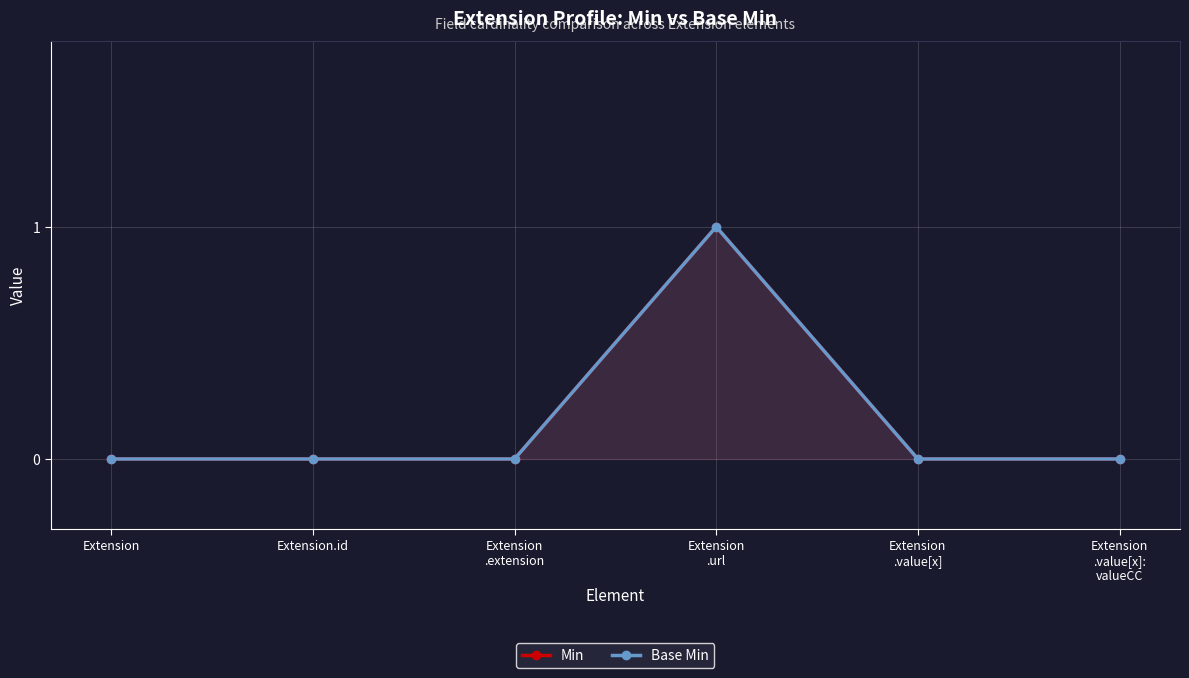

What position from the left is Extension
.url?

4